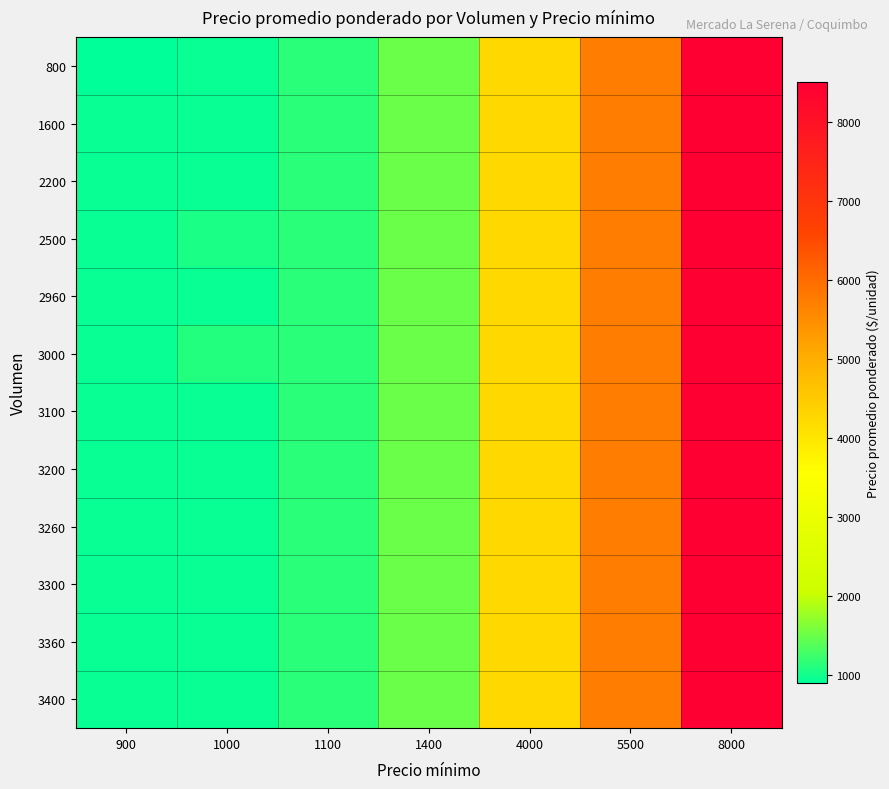

Rank the series by their maximum value, from highest to lowest.

800, 1600, 2200, 2500, 2960, 3000, 3100, 3200, 3260, 3300, 3360, 3400